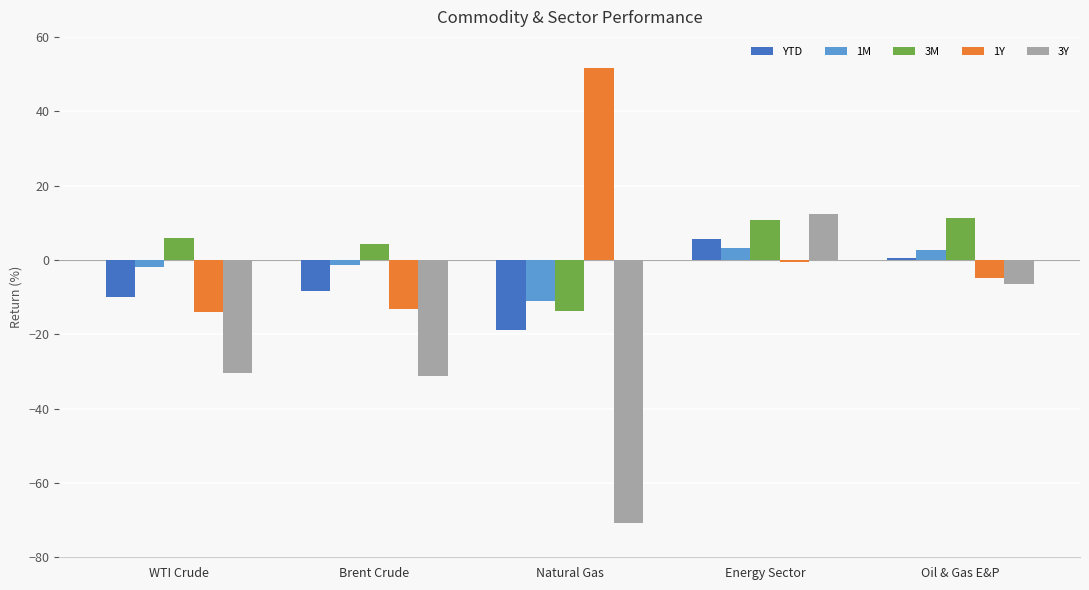

The value of 3M at WTI Crude is 5.8. True or false?

True